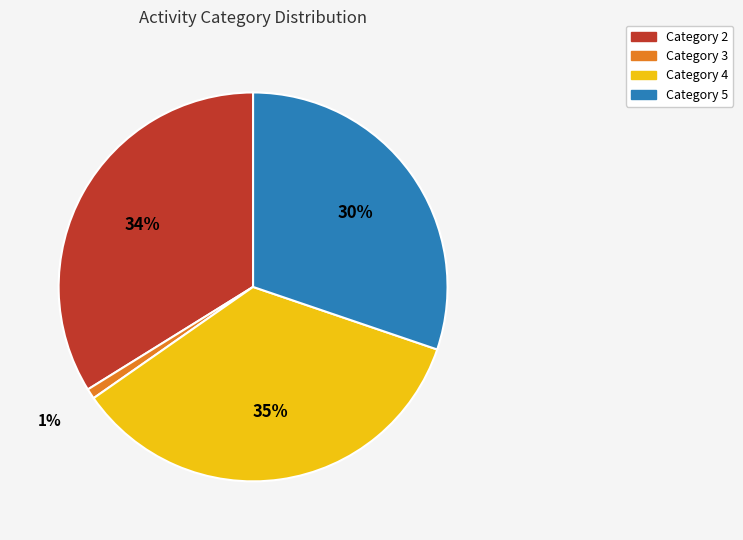

Do Category 5 and Category 2 together represent more than half of the pie?

Yes